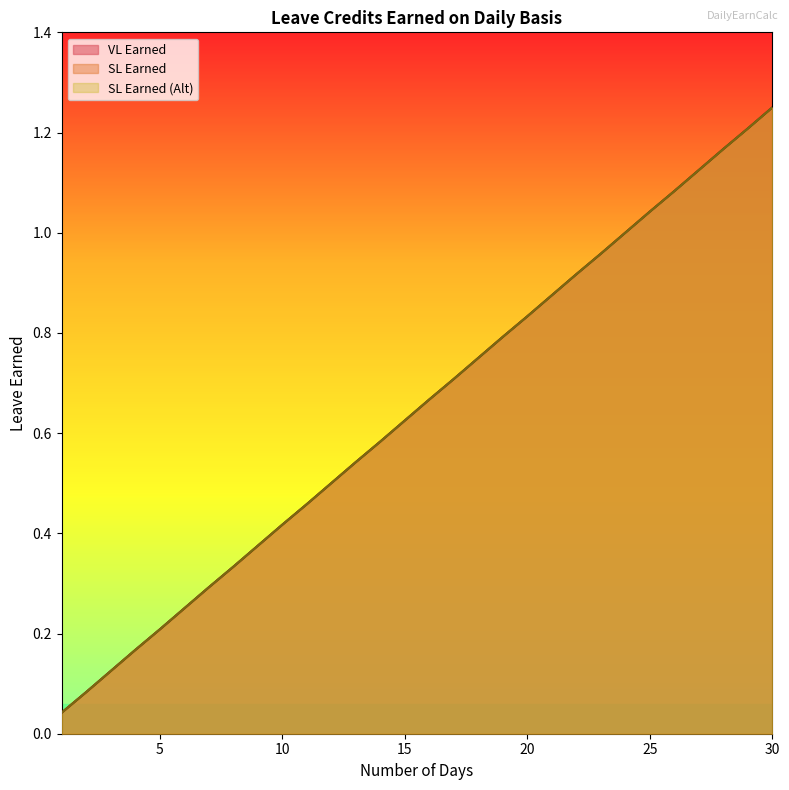

Reading left to right, list all the values displayed in this chart.

VL Earned: 1=0.0	2=0.1	3=0.1	4=0.2	5=0.2	6=0.2	7=0.3	8=0.3	9=0.4	10=0.4	11=0.5	12=0.5	13=0.5	14=0.6	15=0.6	16=0.7	17=0.7	18=0.8	19=0.8	20=0.8	21=0.9	22=0.9	23=1.0	24=1.0	25=1.0	26=1.1	27=1.1	28=1.2	29=1.2	30=1.2
SL Earned: 1=0.0	2=0.1	3=0.1	4=0.2	5=0.2	6=0.2	7=0.3	8=0.3	9=0.4	10=0.4	11=0.5	12=0.5	13=0.5	14=0.6	15=0.6	16=0.7	17=0.7	18=0.8	19=0.8	20=0.8	21=0.9	22=0.9	23=1.0	24=1.0	25=1.0	26=1.1	27=1.1	28=1.2	29=1.2	30=1.2
SL Earned (Alt): 1=0.0	2=0.1	3=0.1	4=0.2	5=0.2	6=0.2	7=0.3	8=0.3	9=0.4	10=0.4	11=0.5	12=0.5	13=0.5	14=0.6	15=0.6	16=0.7	17=0.7	18=0.8	19=0.8	20=0.8	21=0.9	22=0.9	23=1.0	24=1.0	25=1.0	26=1.1	27=1.1	28=1.2	29=1.2	30=1.2